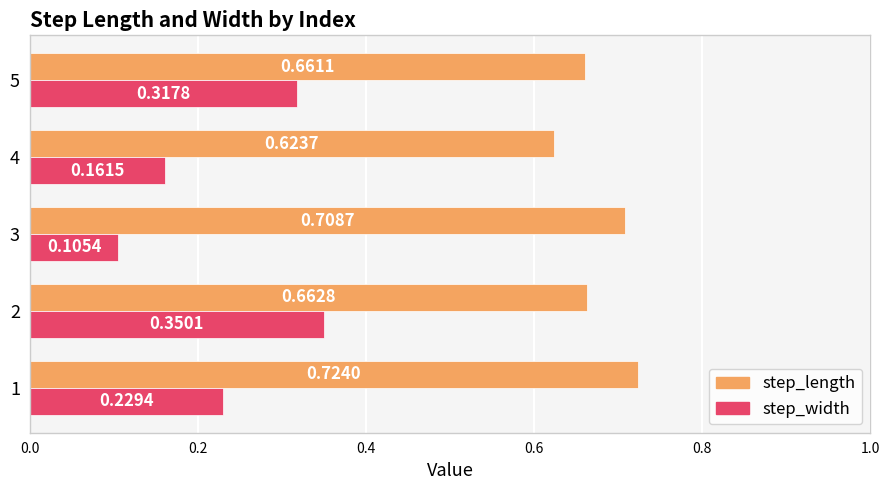

What is the sum of all step_width values?

1.2